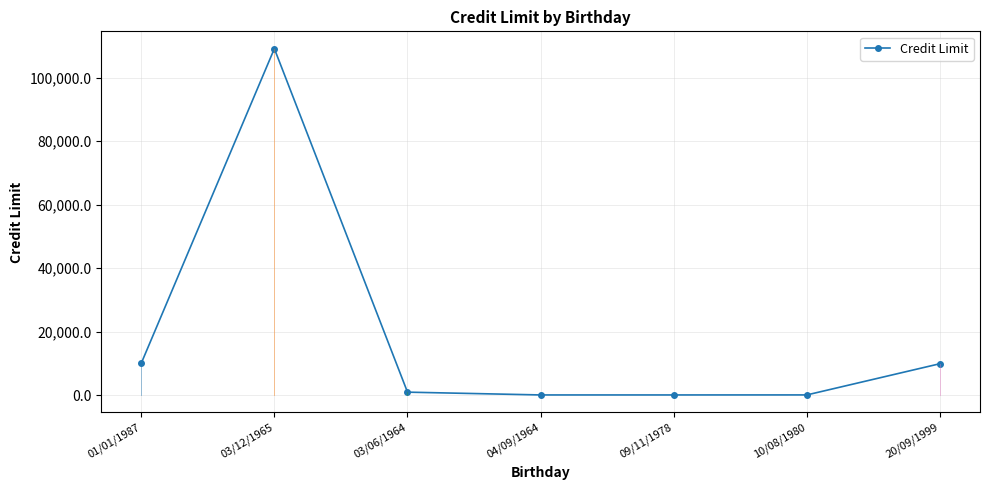

Where is the first local maximum?

03/12/1965